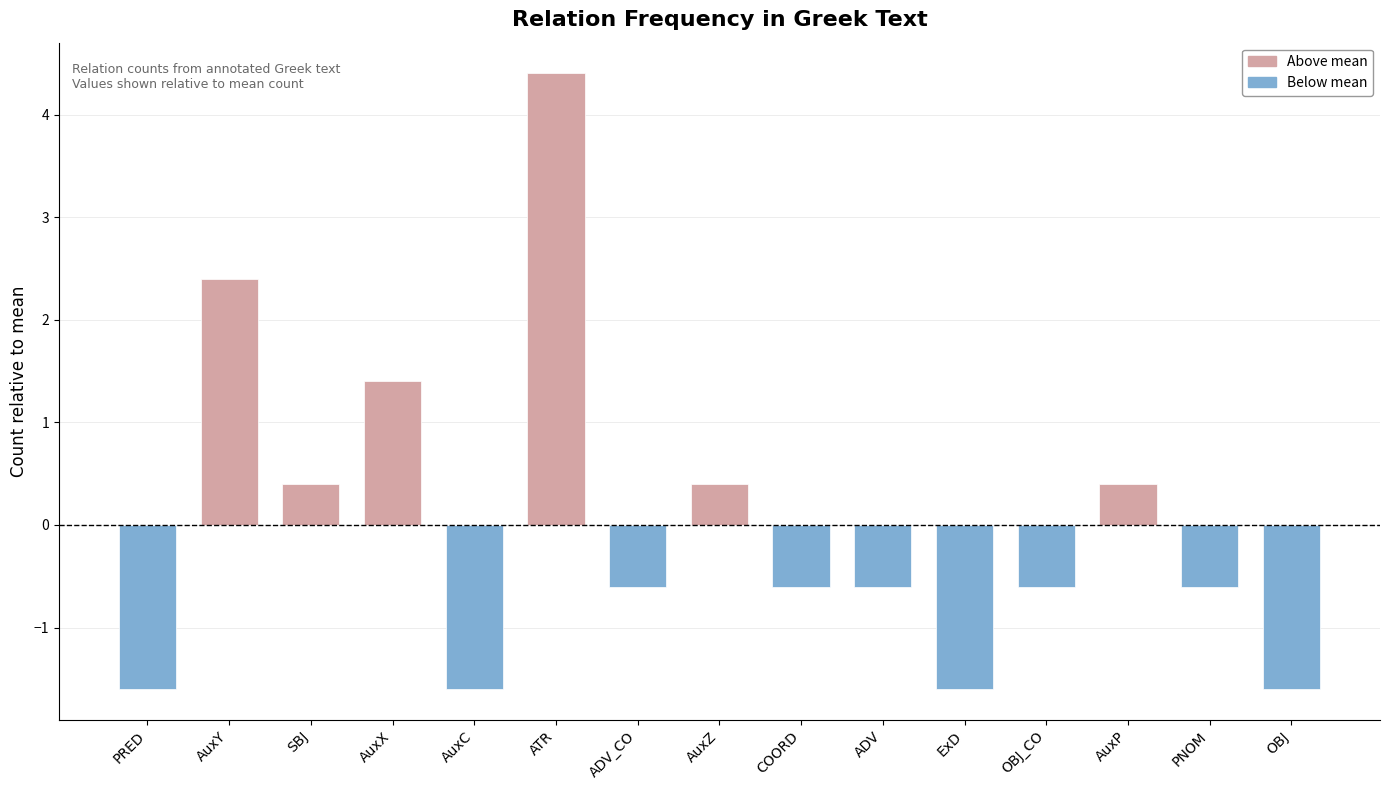

Does the chart contain any negative values?

No